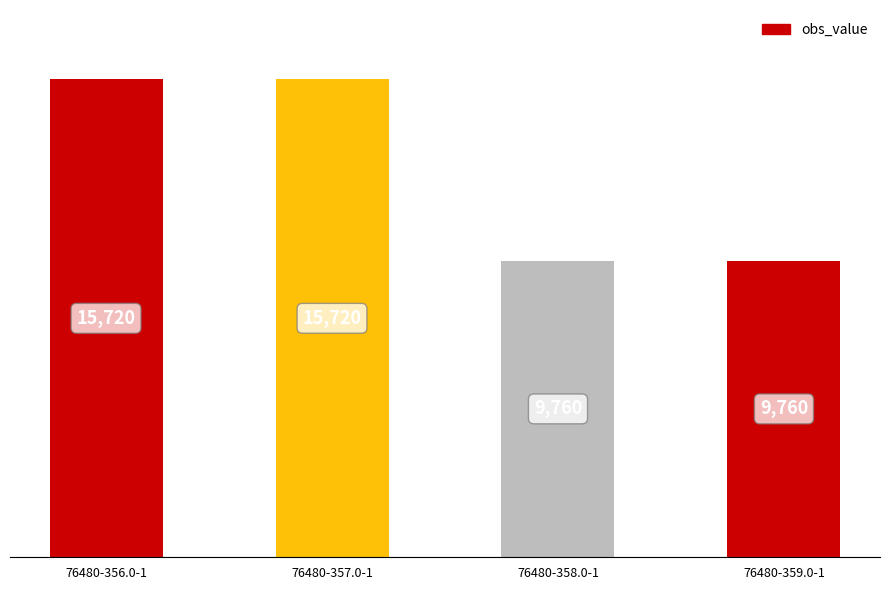

Reading right to left, extract all data points from this chart.

9760	9760	15720	15720